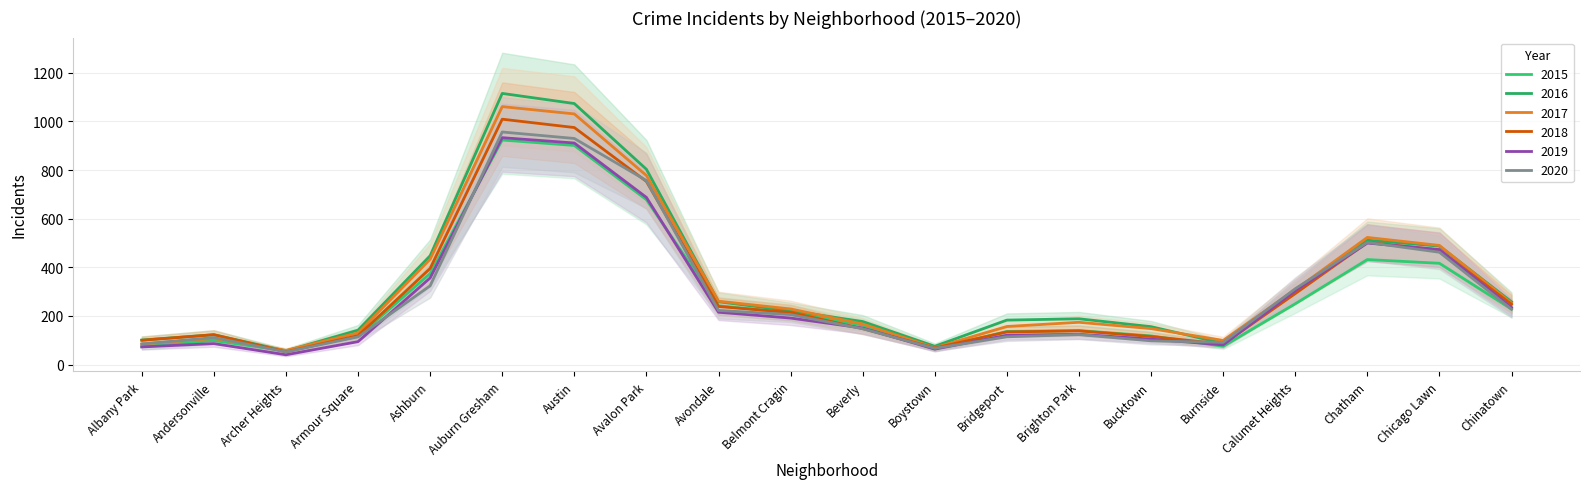

What are all the series names shown in the legend?

2015, 2016, 2017, 2018, 2019, 2020